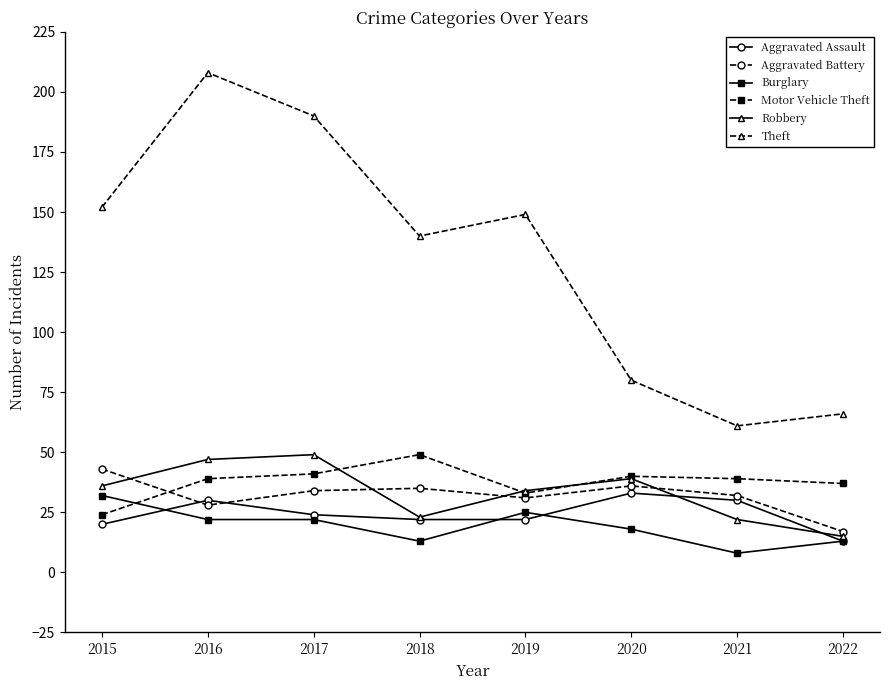

Count the number of categories in the chart.

8